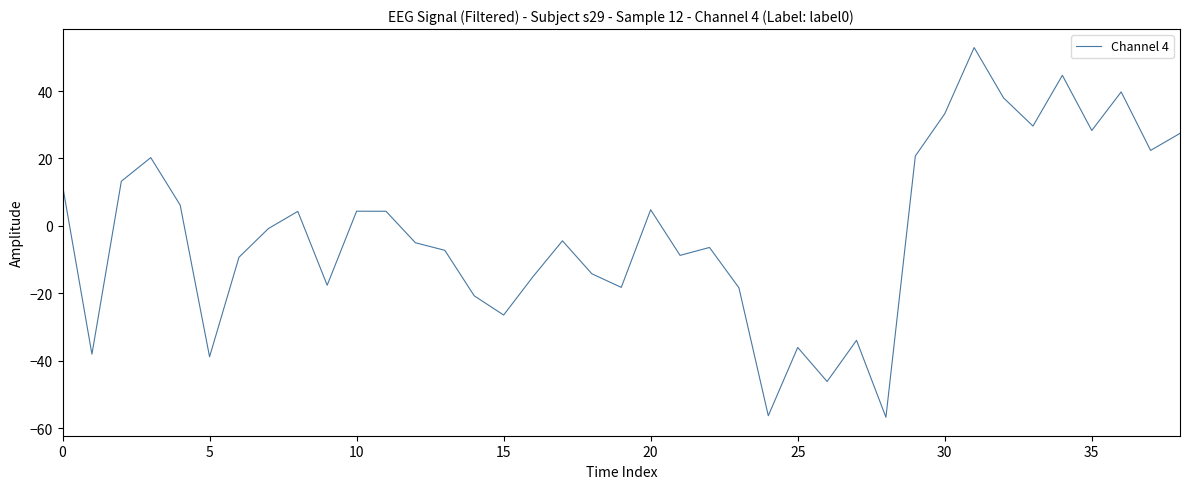

What is the difference between the maximum and minimum values?

109.6